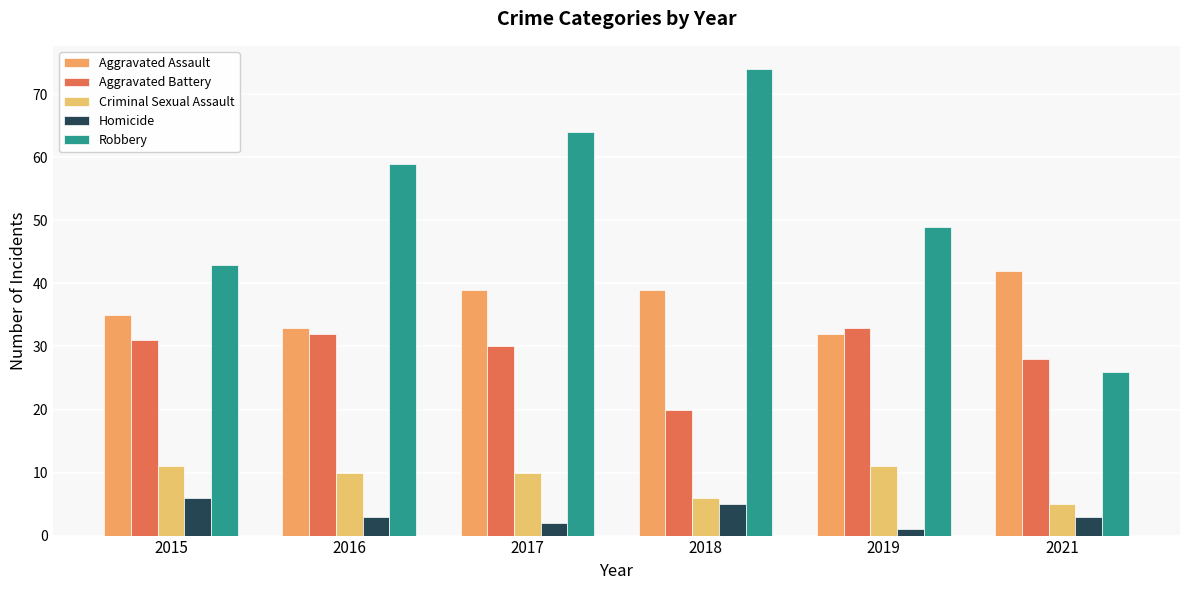

What is the value of the Aggravated Battery bar at the 2nd from the left?

32